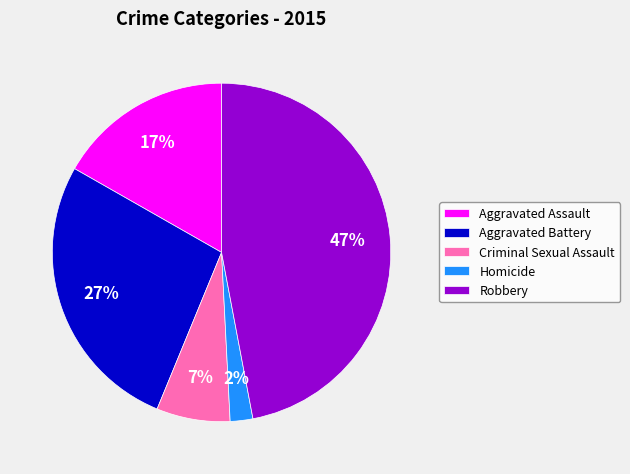

Which category has the smallest portion of the pie?

Homicide